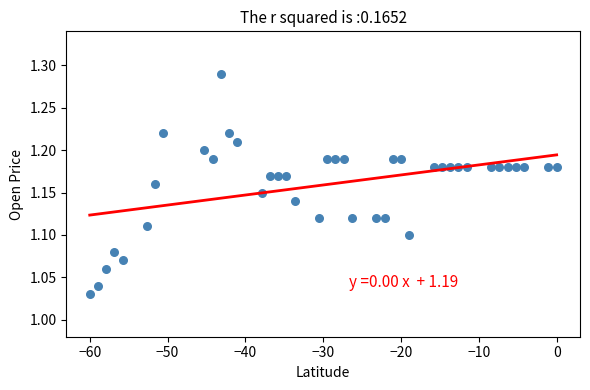

What is the range of Y values (max minus min)?

0.3